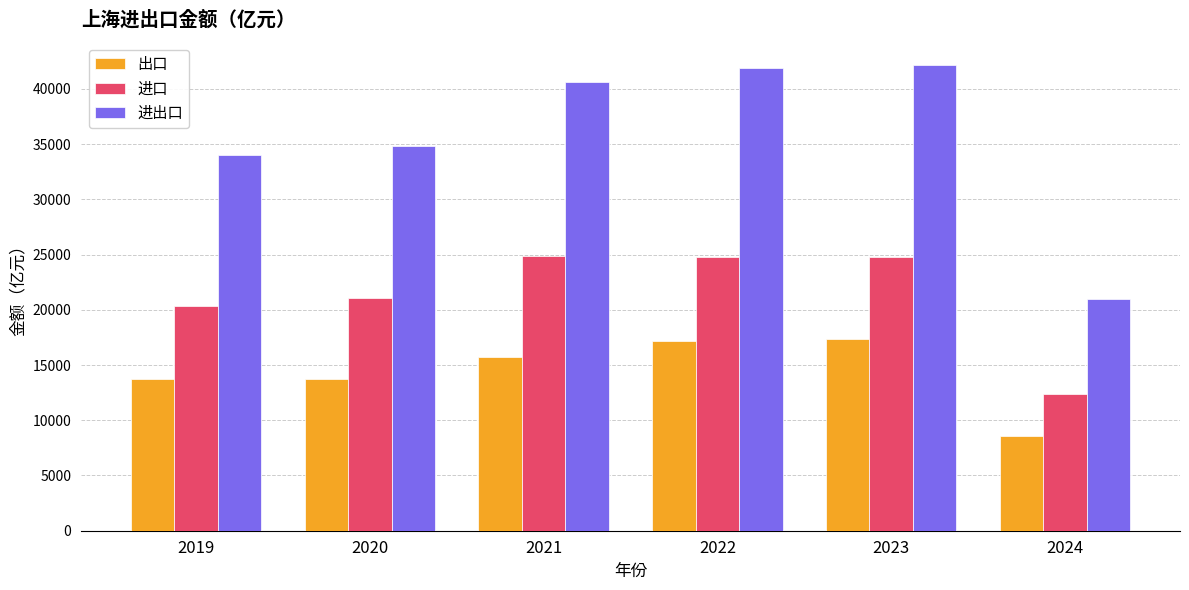

At how many categories does at least one series exceed 16549?

6